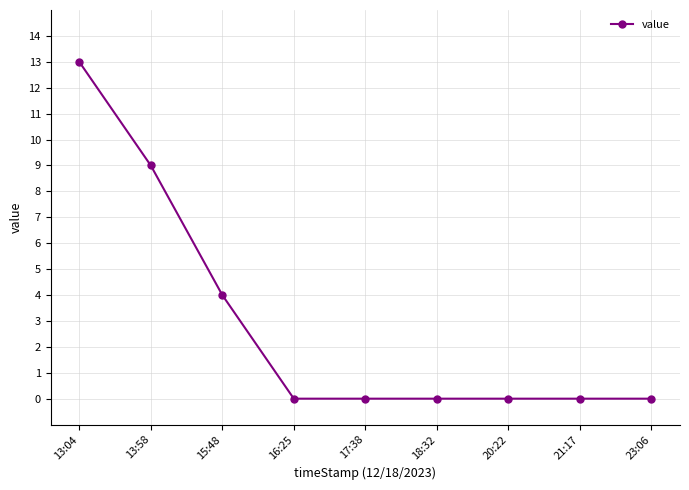

What is the value of the 1st point from the left?

13